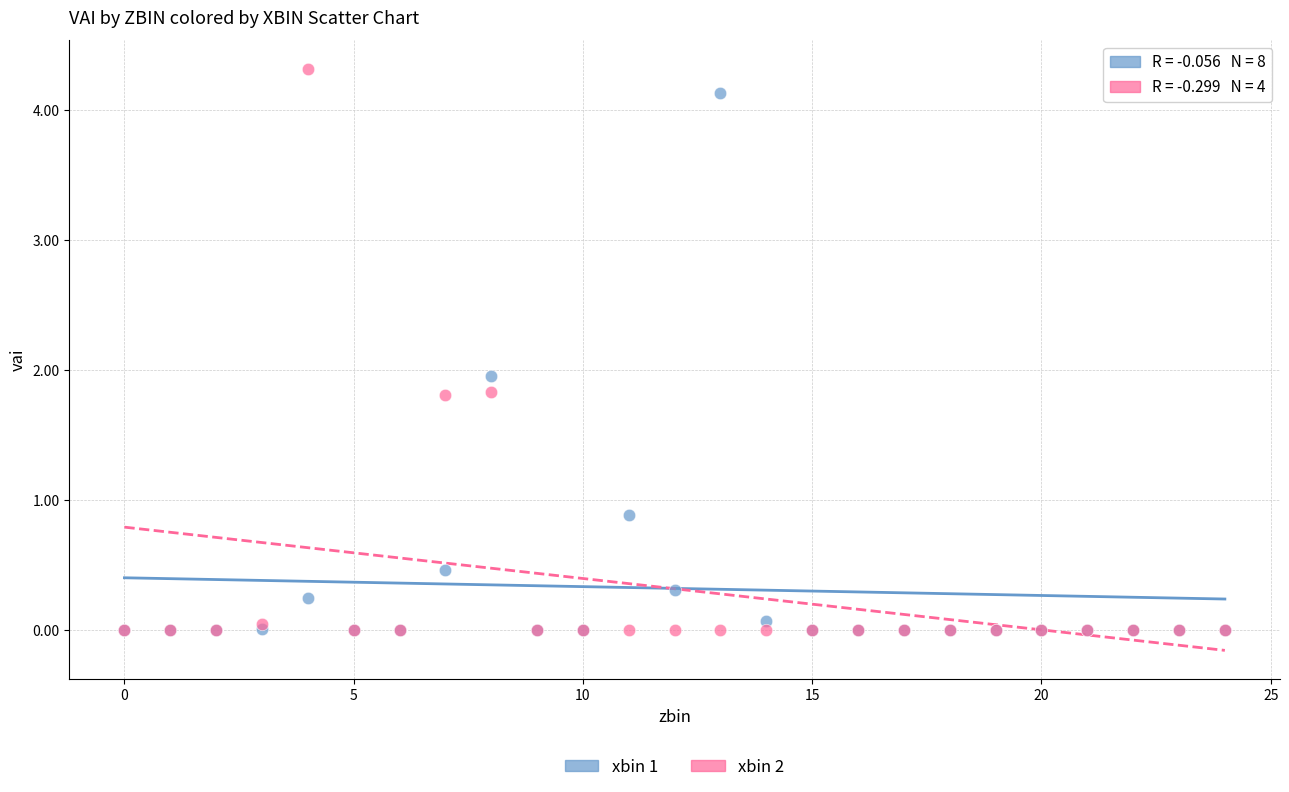

What are all the series names shown in the legend?

xbin 1, xbin 2